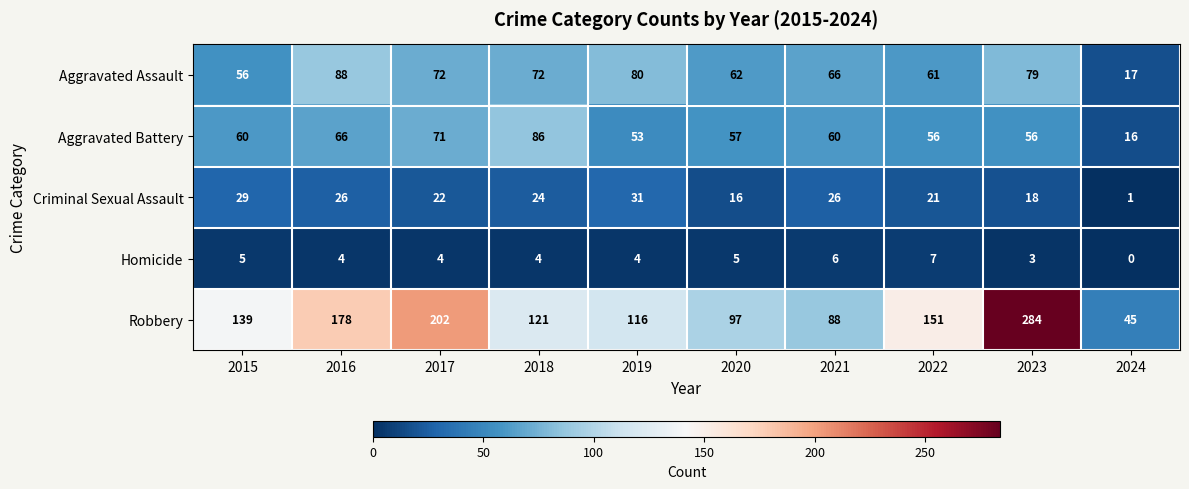

Is it true that Aggravated Battery equals 81 at 2020?

False